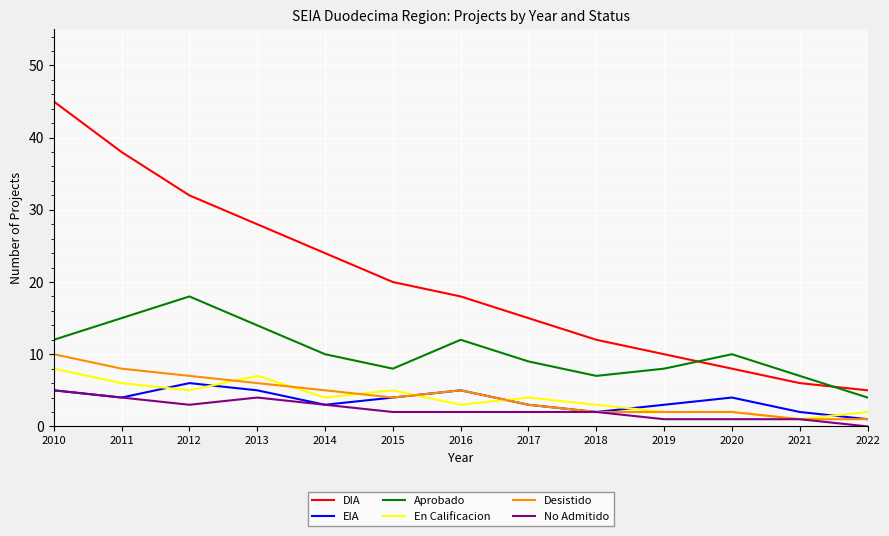

At which label does Aprobado reach its peak?

2012